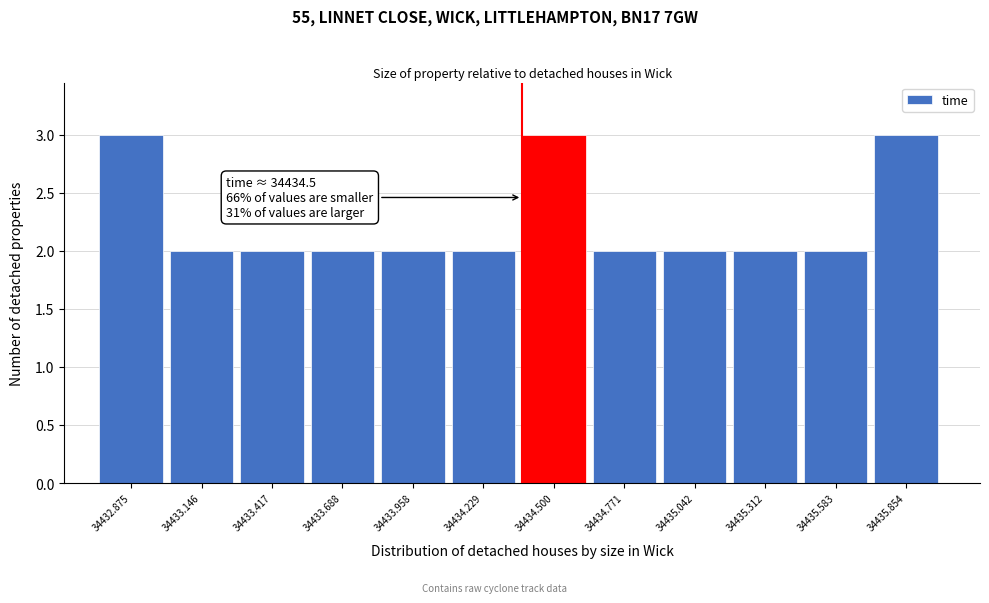

Reading right to left, transcribe all the data shown in this chart.

34435.854=3	34435.583=2	34435.312=2	34435.042=2	34434.771=2	34434.500=3	34434.229=2	34433.958=2	34433.688=2	34433.417=2	34433.146=2	34432.875=3